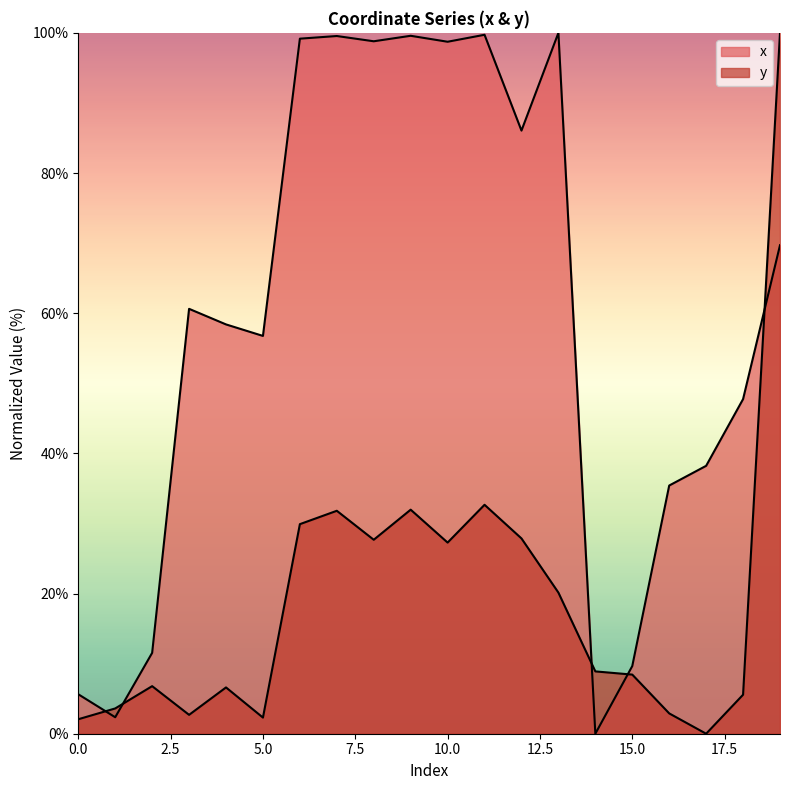

How many values in the y series exceed 8?

11